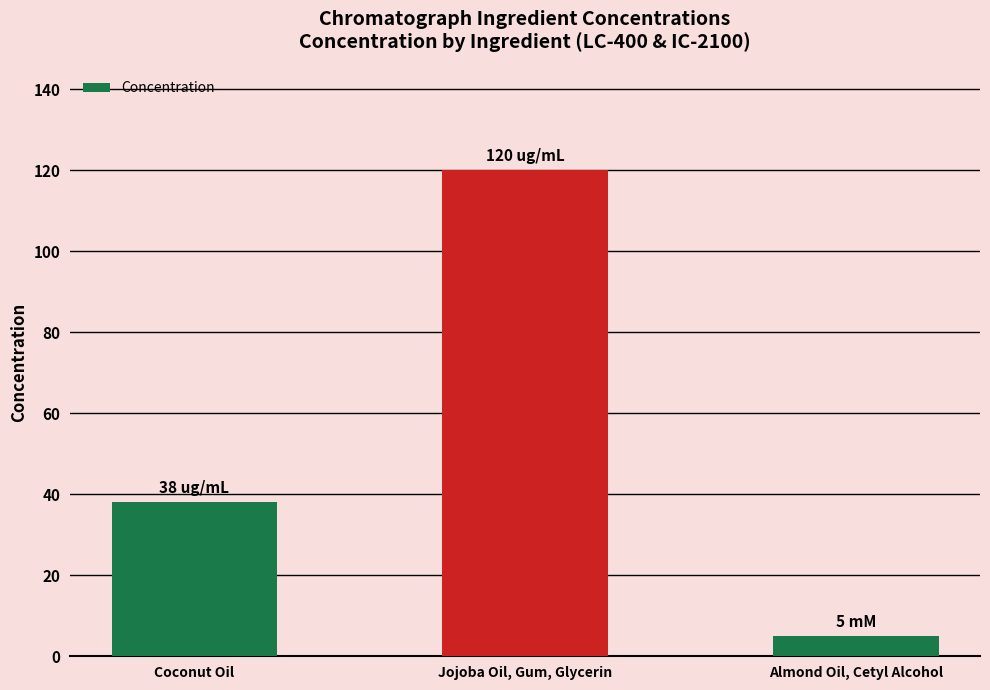

The value at Jojoba Oil, Gum, Glycerin is 27. True or false?

False